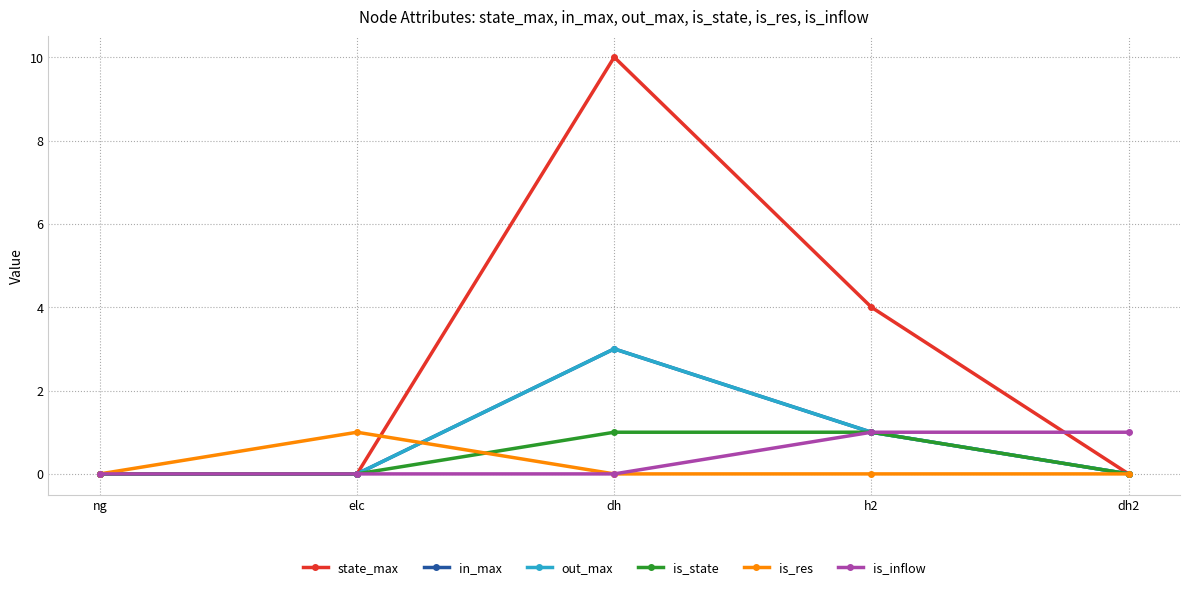

True or false: is_state has more than 1 points higher than both neighbors.

False